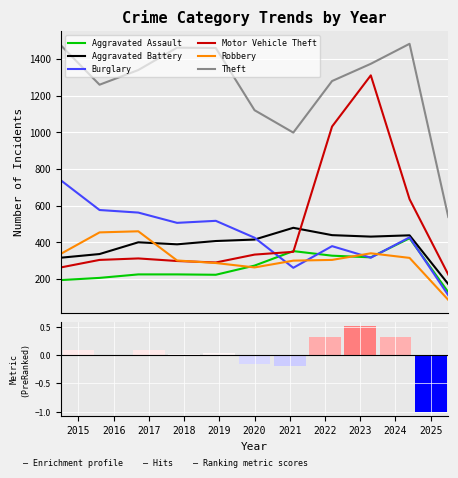

What is the approximate value of Aggravated Battery at 2025, to the nearest 5?

170